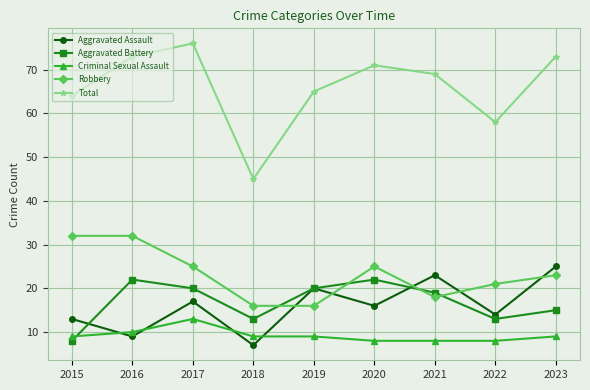

Reading left to right, transcribe all the data shown in this chart.

Aggravated Assault: 13	9	17	7	20	16	23	14	25
Aggravated Battery: 8	22	20	13	20	22	19	13	15
Criminal Sexual Assault: 9	10	13	9	9	8	8	8	9
Robbery: 32	32	25	16	16	25	18	21	23
Total: 64	73	76	45	65	71	69	58	73